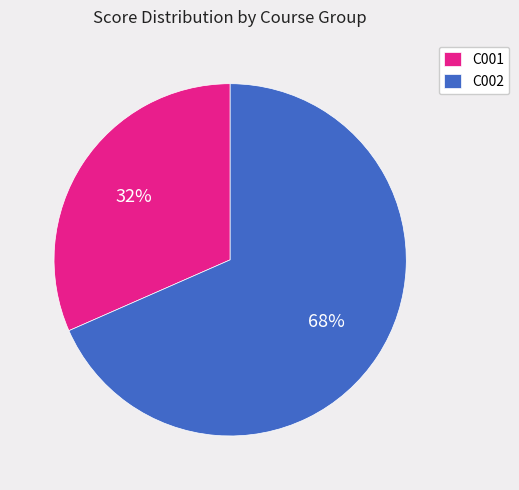

Is C002 the majority of the pie?

Yes